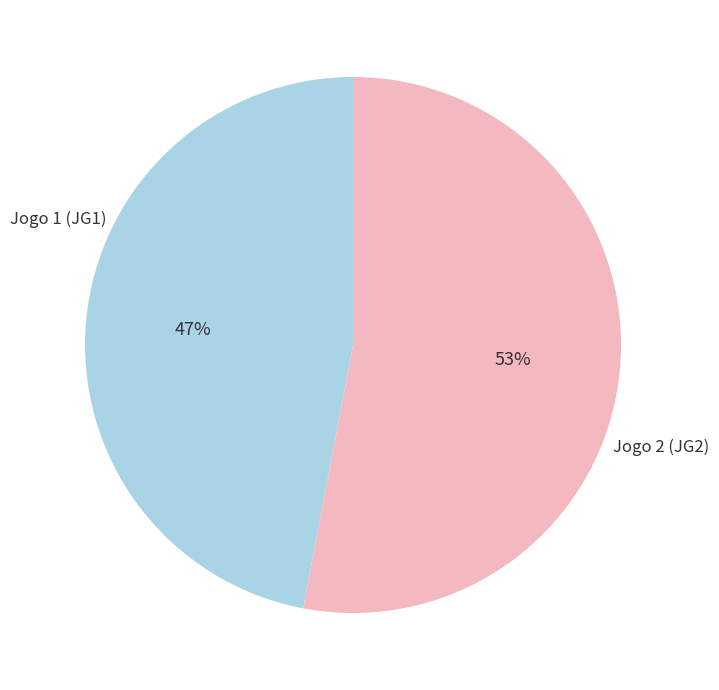

How many slices are in this pie chart?

2